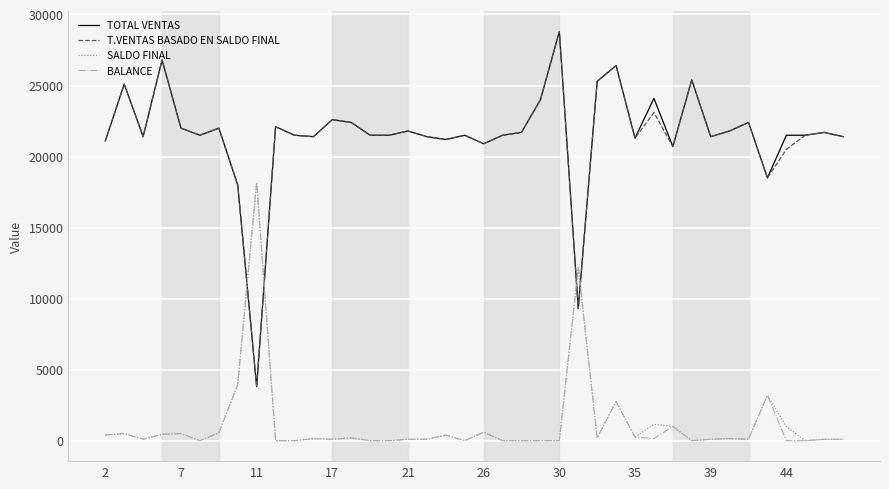

True or false: T.VENTAS BASADO EN SALDO FINAL and SALDO FINAL cross at least once.

True